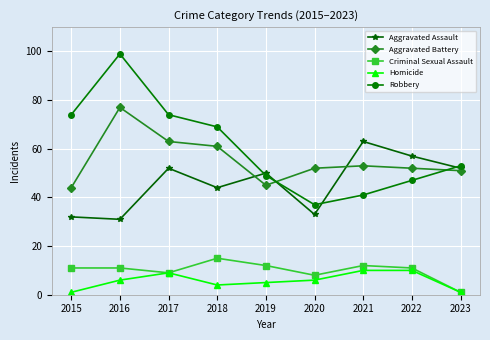

Reading left to right, what are all the values shown in this chart?

Aggravated Assault: 32	31	52	44	50	33	63	57	52
Aggravated Battery: 44	77	63	61	45	52	53	52	51
Criminal Sexual Assault: 11	11	9	15	12	8	12	11	1
Homicide: 1	6	9	4	5	6	10	10	1
Robbery: 74	99	74	69	49	37	41	47	53